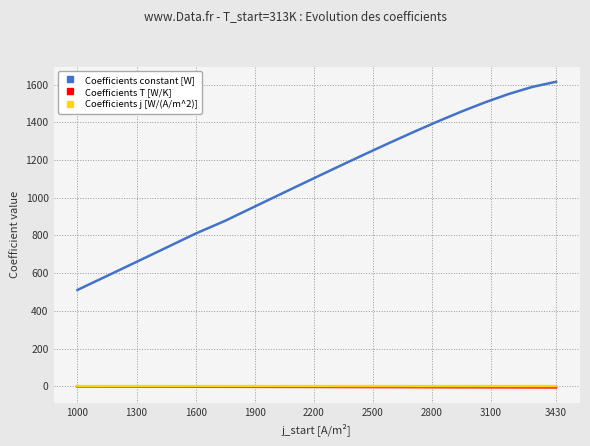

Which series has the widest spread of values?

Coefficients constant [W]